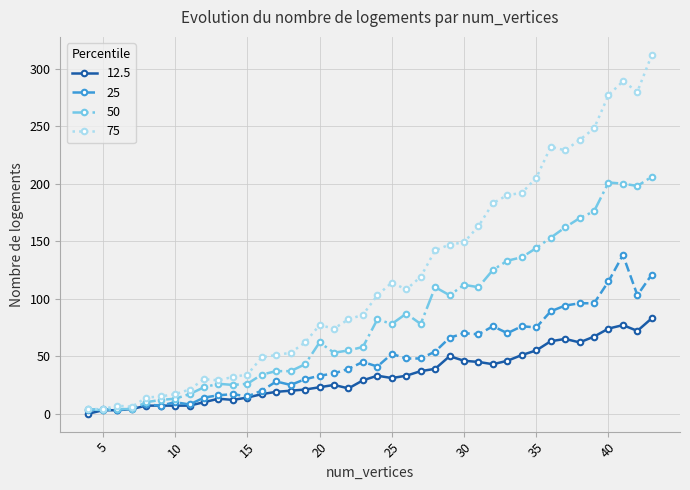

True or false: 25 has more than 1 points higher than both neighbors.

True